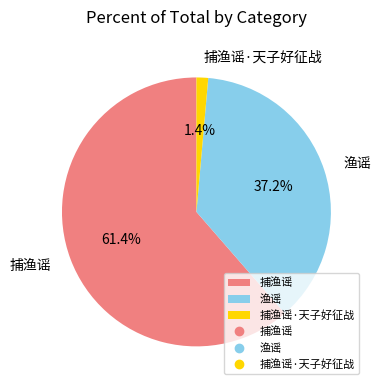

The 捕渔谣 slice represents 52% of the pie. True or false?

False